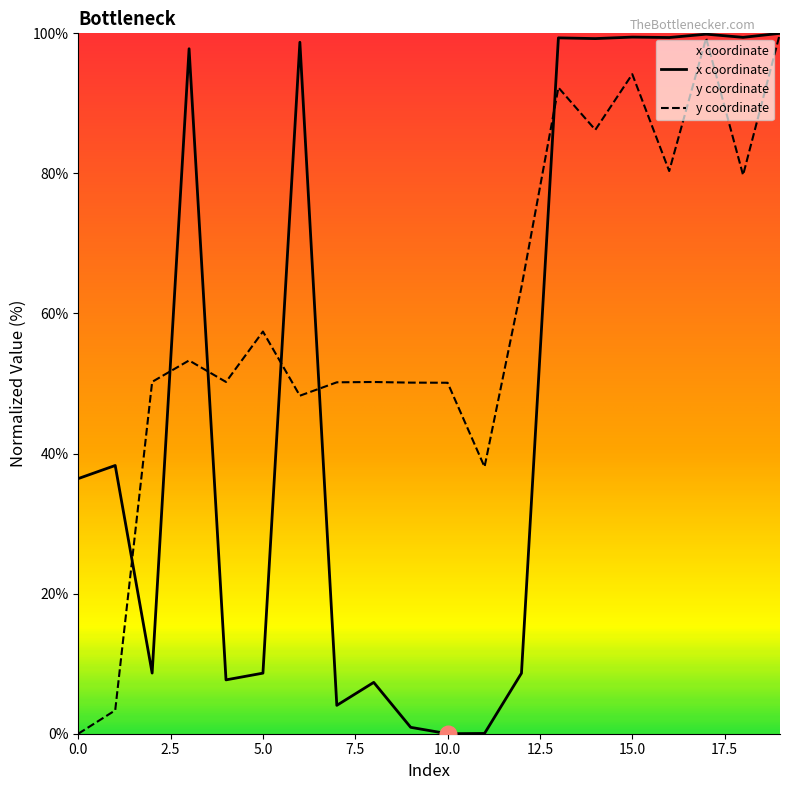

Which has a higher value, 12 or 11?

12